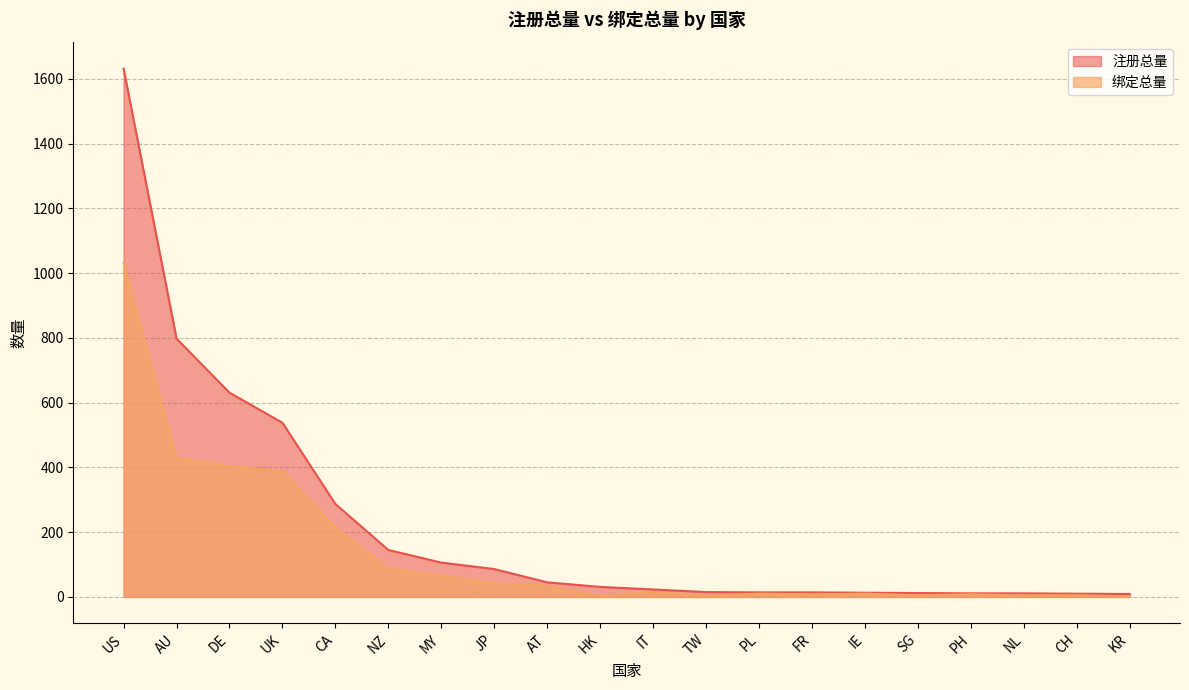

What is the smallest value displayed?

2